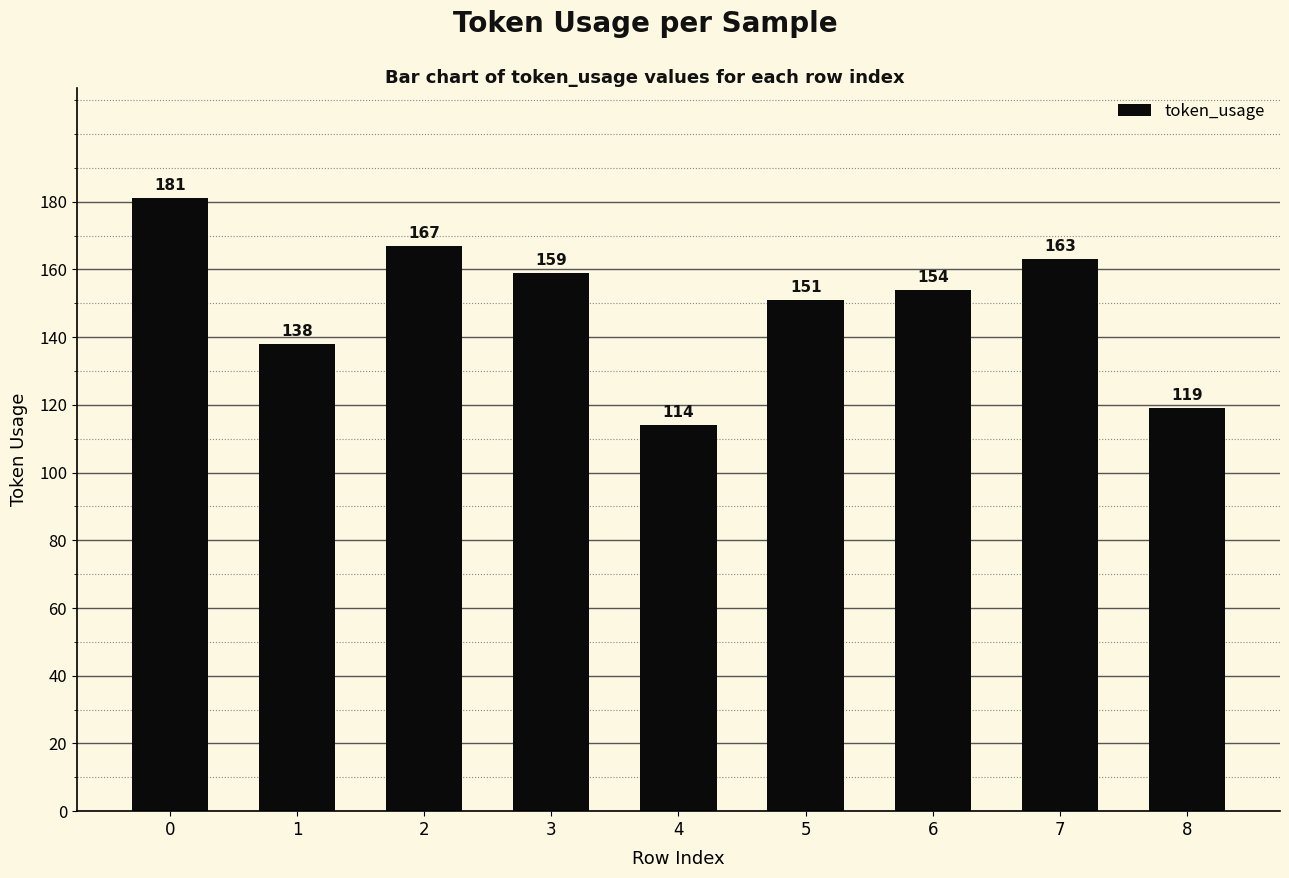

Where is the data nearest to the value 147?

5